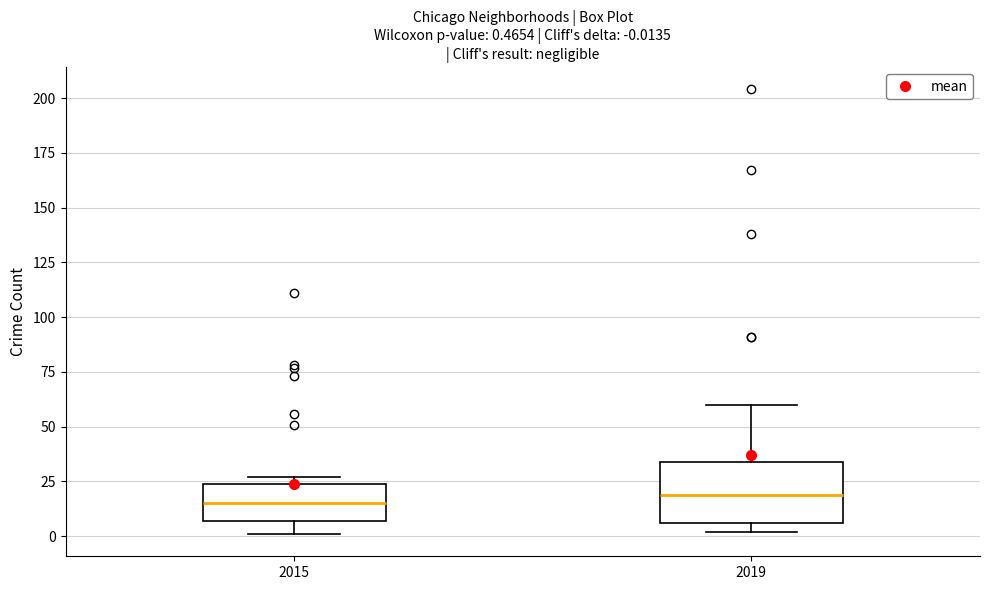

Which box is the tallest, from its lower edge to its upper edge?

2019